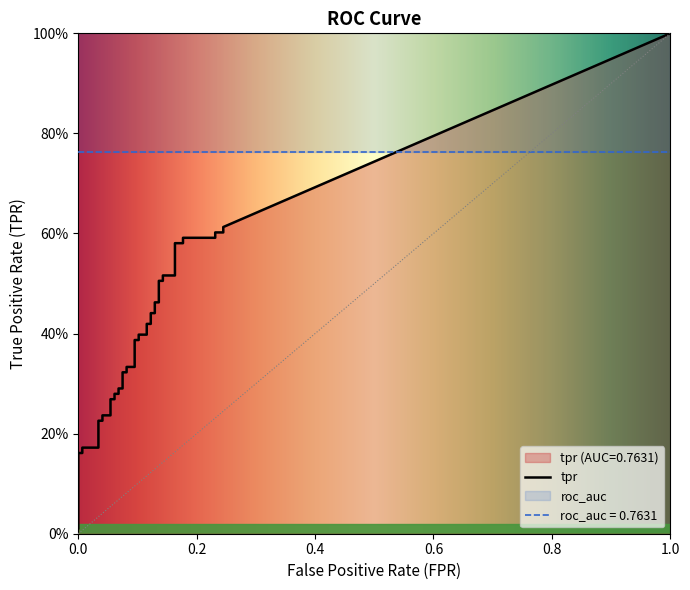

Is this an area chart (filled region under the line)?

No